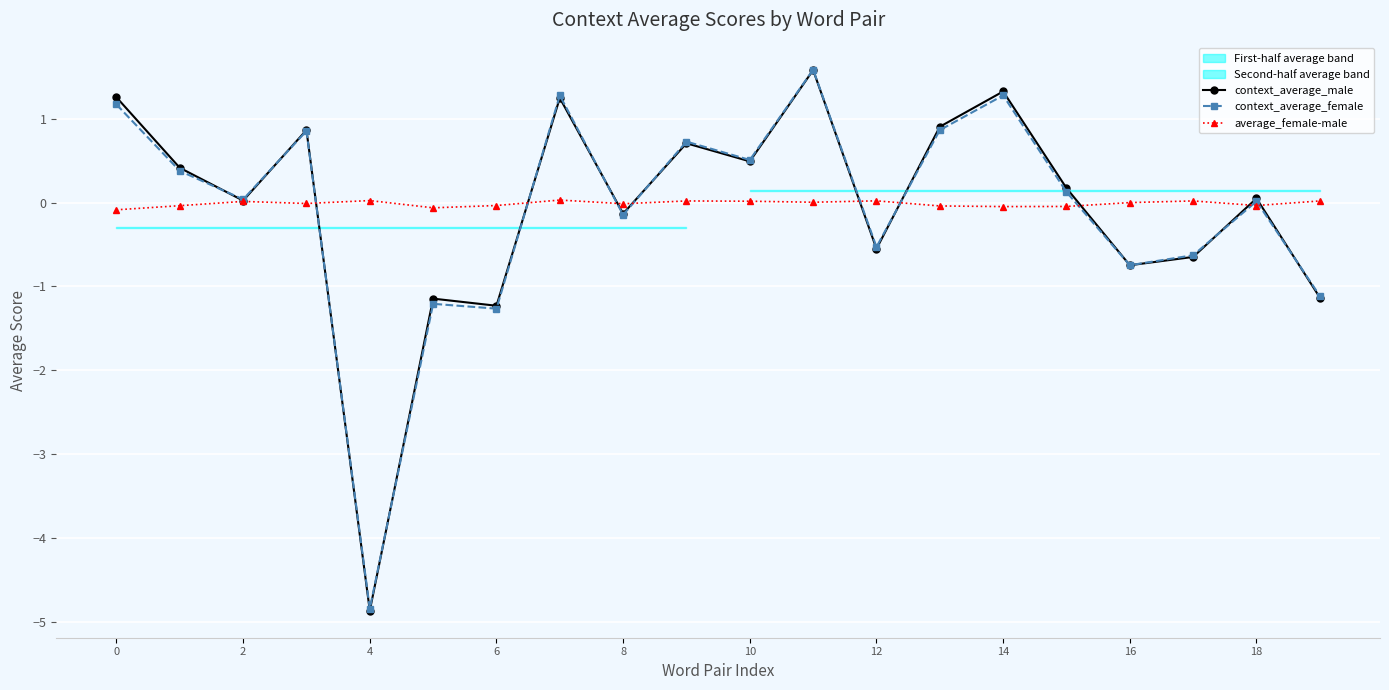

The context_average_male series shows -4.9 at 4. True or false?

True